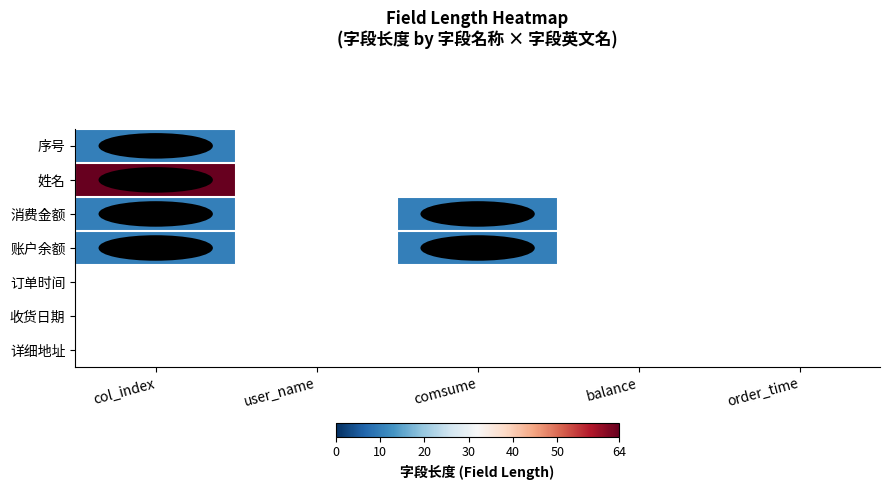

Where is 姓名 nearest to the value 64?

col_index